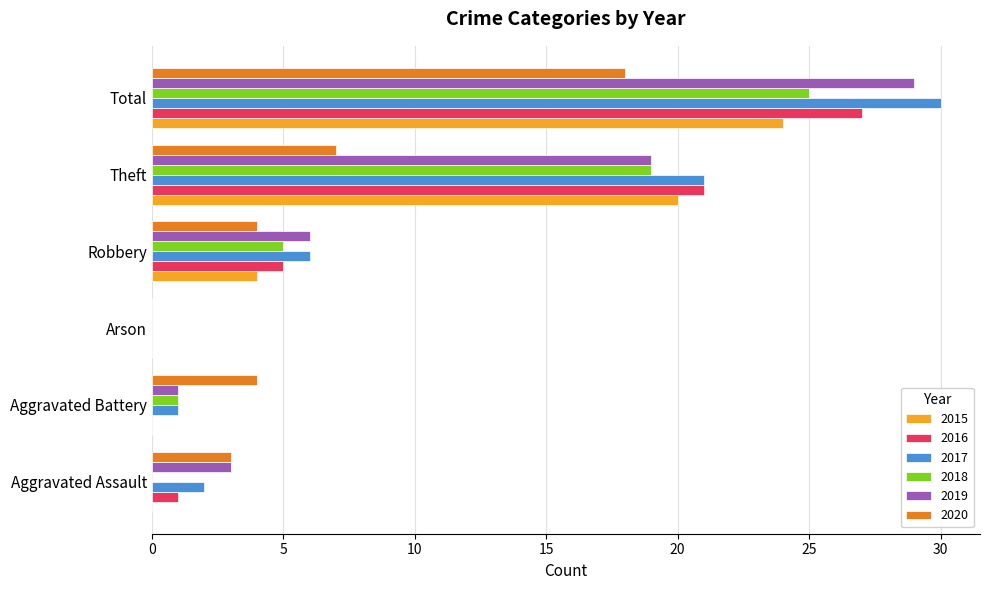

What are all the series names shown in the legend?

2015, 2016, 2017, 2018, 2019, 2020